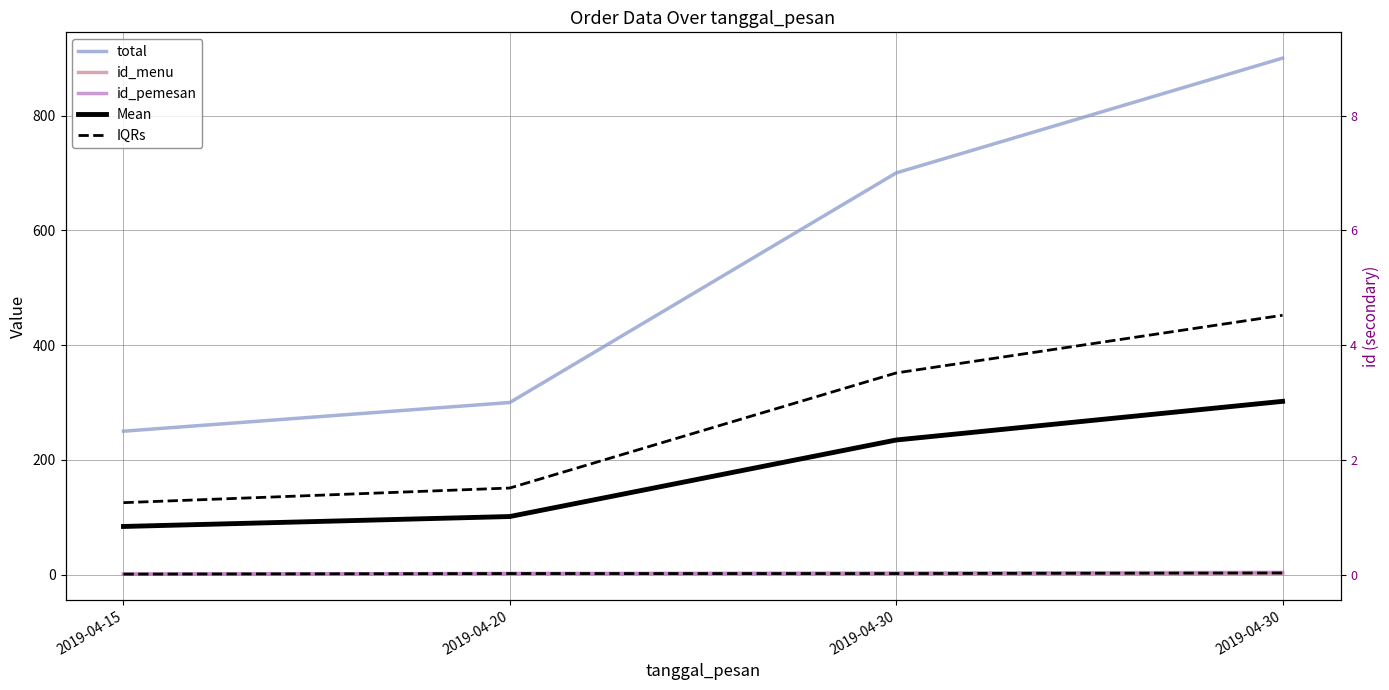

True or false: id_menu and total intersect in this chart.

False